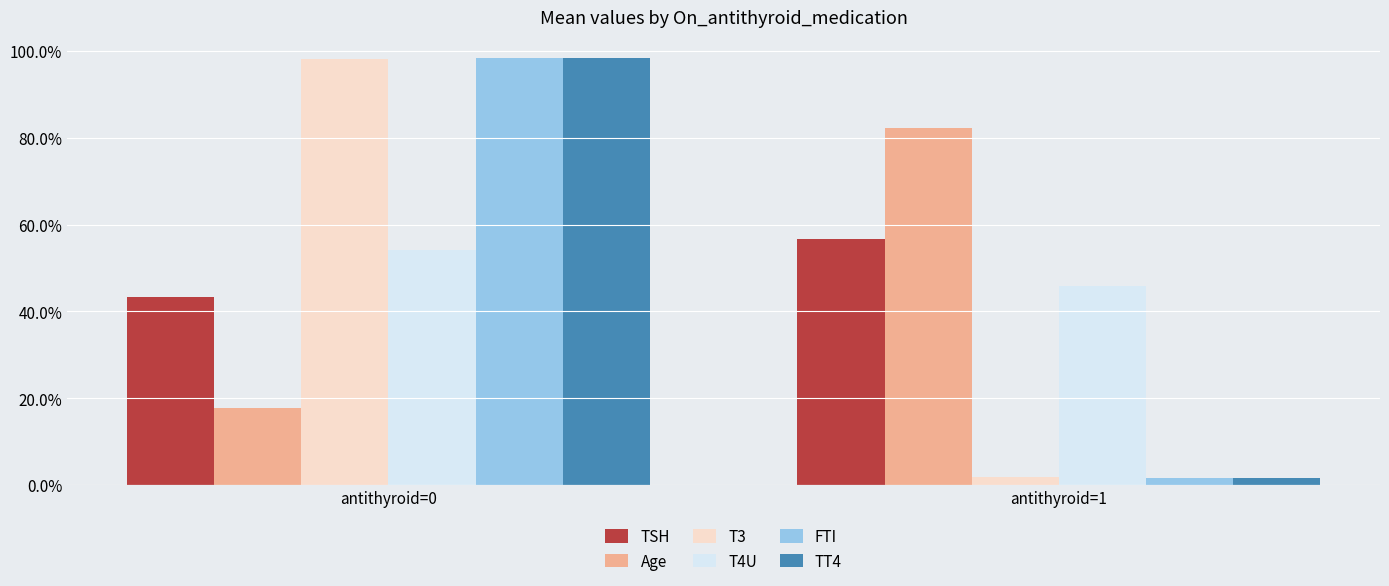

Does the chart contain any negative values?

No